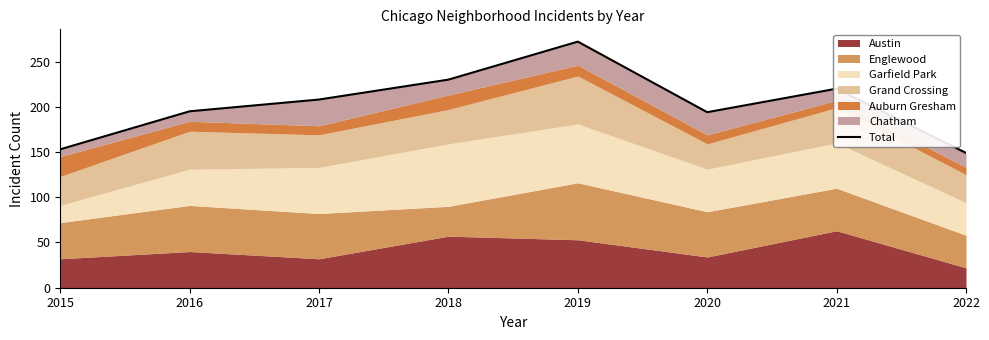

Rank the categories by value from highest to lowest.

2019, 2018, 2021, 2017, 2016, 2020, 2015, 2022